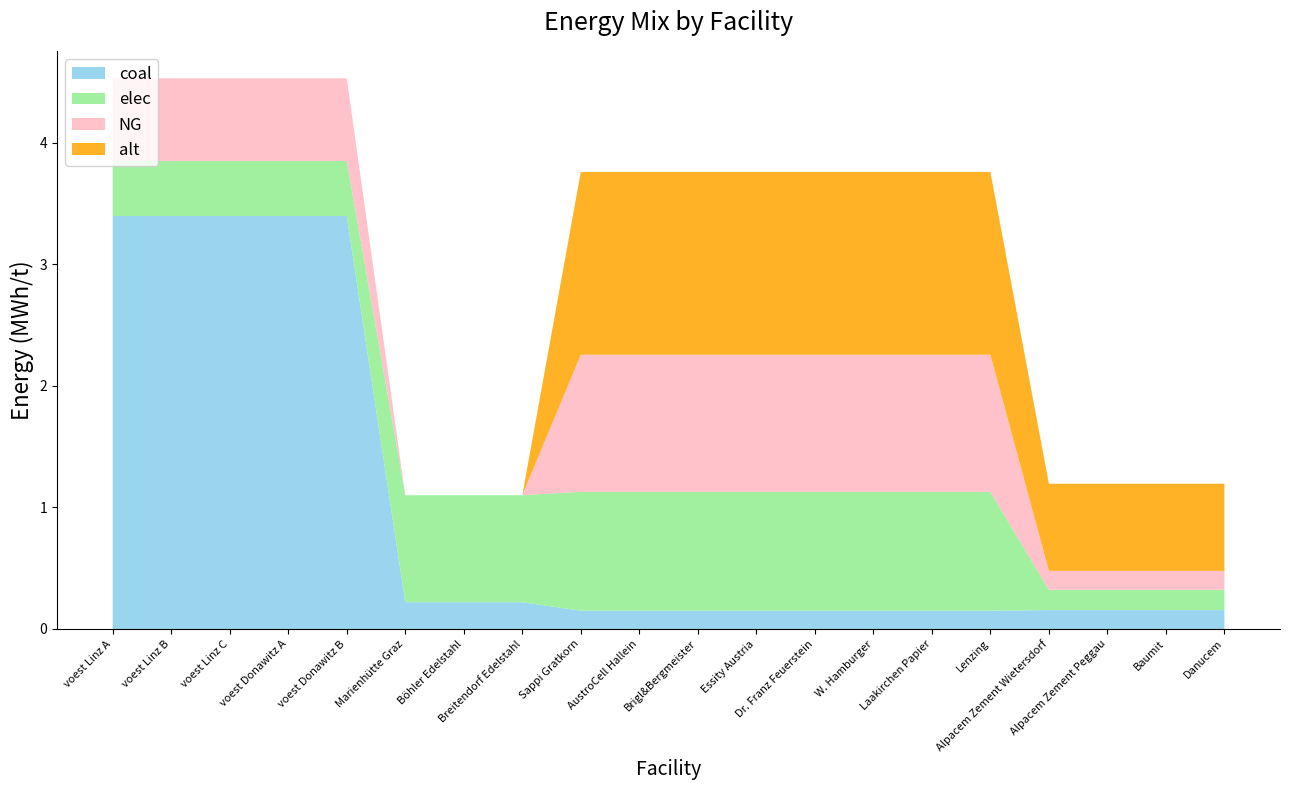

Reading right to left, extract all data points from this chart.

coal: 0.2	0.2	0.2	0.2	0.2	0.2	0.2	0.2	0.2	0.2	0.2	0.2	0.2	0.2	0.2	3.4	3.4	3.4	3.4	3.4
elec: 0.2	0.2	0.2	0.2	1.0	1.0	1.0	1.0	1.0	1.0	1.0	1.0	0.9	0.9	0.9	0.5	0.5	0.5	0.5	0.5
NG: 0.2	0.2	0.2	0.2	1.1	1.1	1.1	1.1	1.1	1.1	1.1	1.1	0.0	0.0	0.0	0.7	0.7	0.7	0.7	0.7
alt: 0.7	0.7	0.7	0.7	1.5	1.5	1.5	1.5	1.5	1.5	1.5	1.5	0.0	0.0	0.0	0.0	0.0	0.0	0.0	0.0